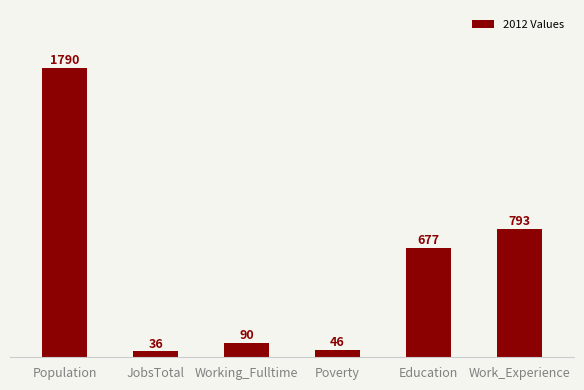

Reading left to right, what are all the values shown in this chart?

Population=1790	JobsTotal=36	Working_Fulltime=90	Poverty=46	Education=677	Work_Experience=793